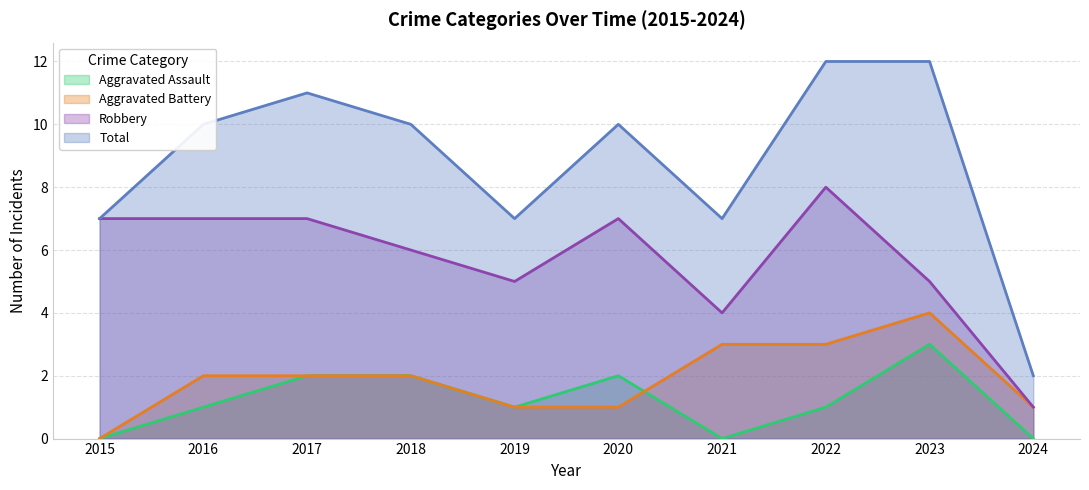

True or false: Robbery and Aggravated Assault intersect in this chart.

False